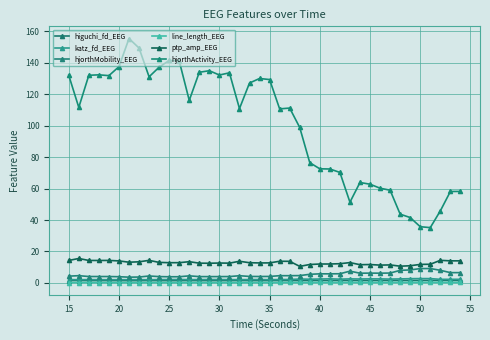

Count the number of categories in the chart.

40